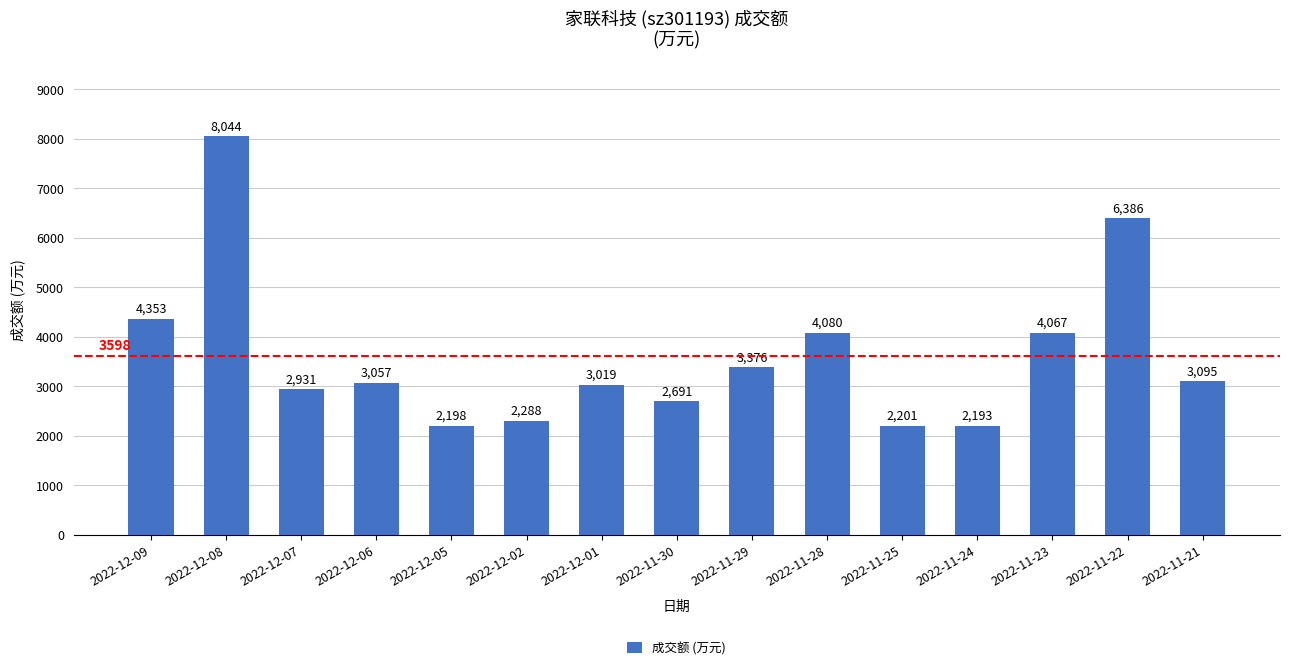

Where is the data nearest to the value 5118?

2022-12-09